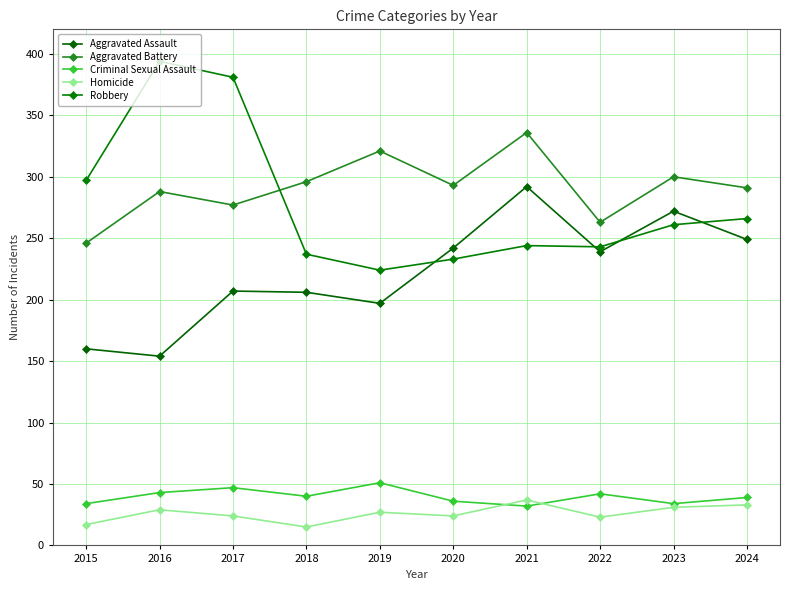

Which category has the highest value in the Aggravated Assault series?

2021